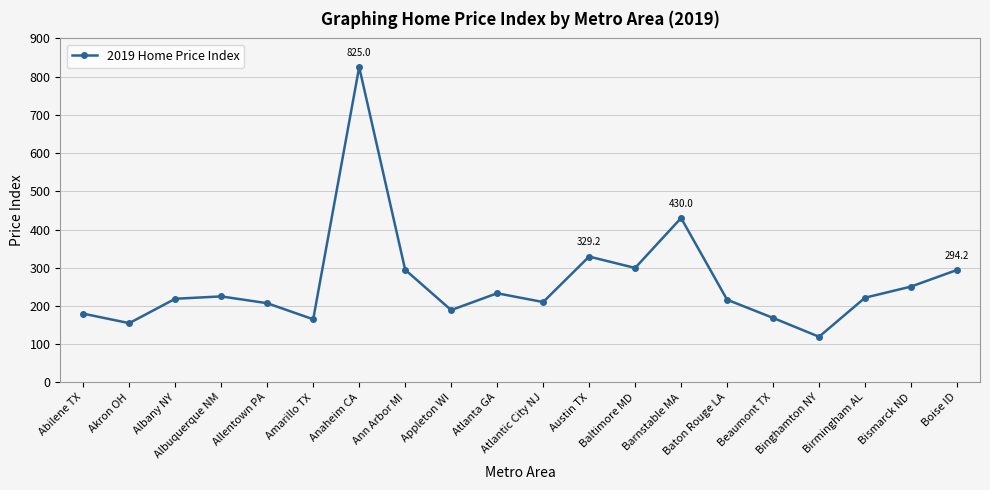

What is the difference between the second highest and second lowest values?

275.0